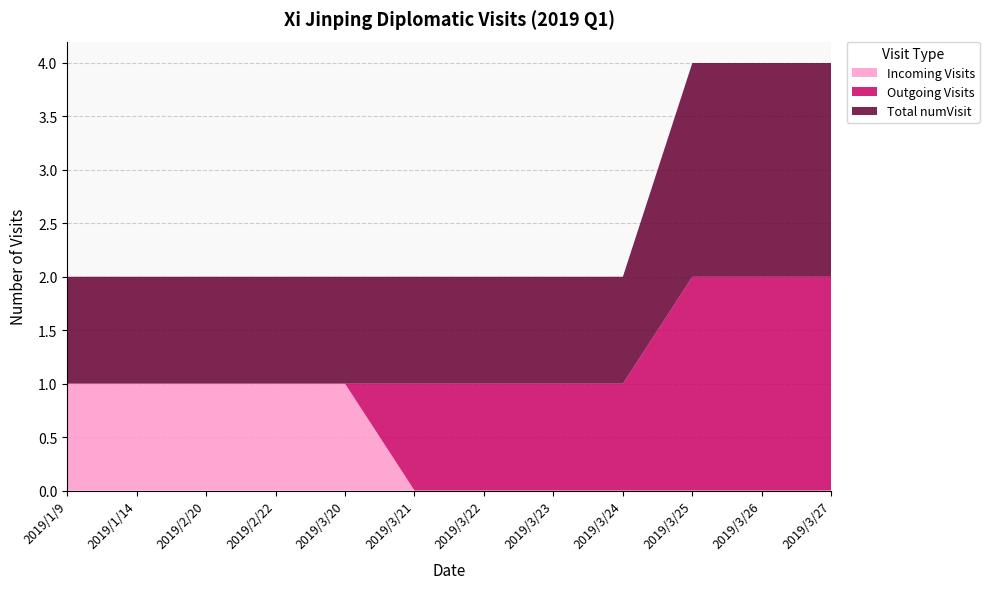

Reading left to right, transcribe all the data shown in this chart.

Incoming: 2019/1/9=1	2019/1/14=1	2019/2/20=1	2019/2/22=1	2019/3/20=1	2019/3/21=0	2019/3/22=0	2019/3/23=0	2019/3/24=0	2019/3/25=0	2019/3/26=0	2019/3/27=0
Outgoing: 2019/1/9=0	2019/1/14=0	2019/2/20=0	2019/2/22=0	2019/3/20=0	2019/3/21=1	2019/3/22=1	2019/3/23=1	2019/3/24=1	2019/3/25=2	2019/3/26=2	2019/3/27=2
numVisit: 2019/1/9=1	2019/1/14=1	2019/2/20=1	2019/2/22=1	2019/3/20=1	2019/3/21=1	2019/3/22=1	2019/3/23=1	2019/3/24=1	2019/3/25=2	2019/3/26=2	2019/3/27=2